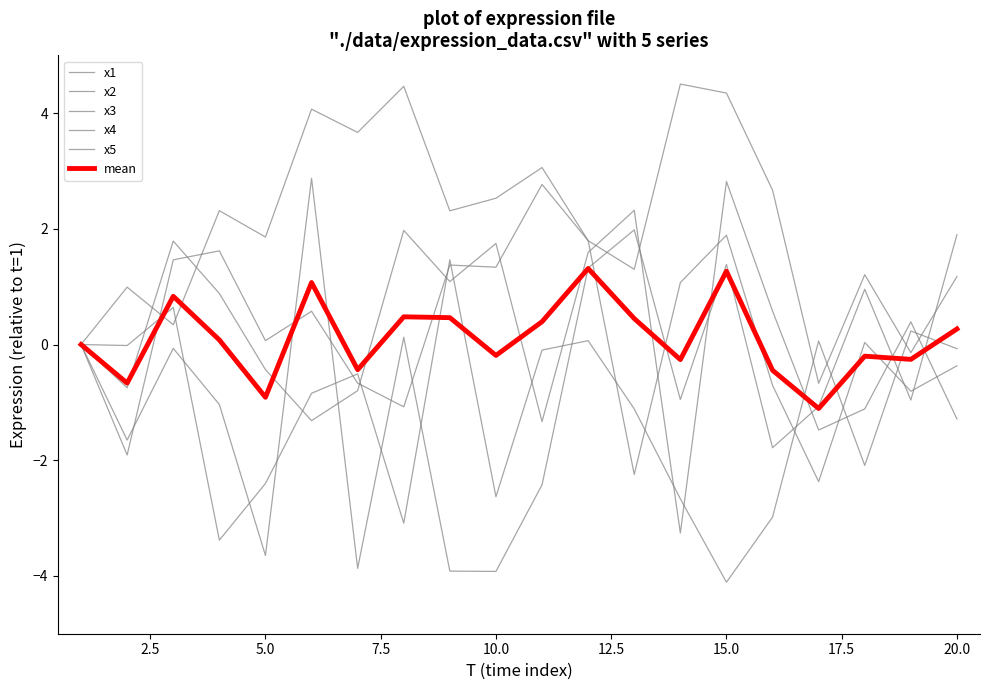

True or false: x1 and x5 cross at least once.

True